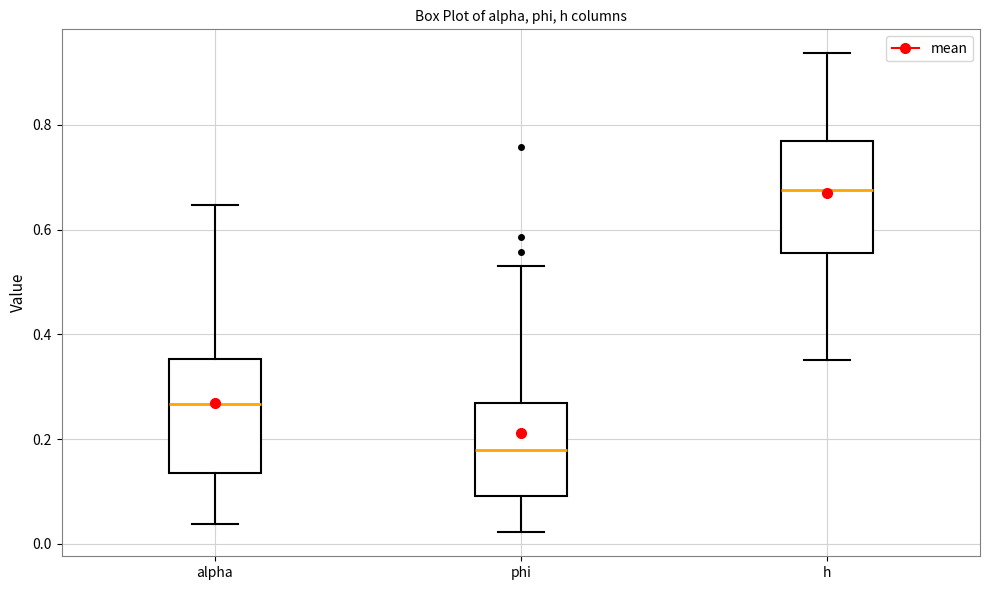

Reading left to right, transcribe this box plot: for each box, give where its median line is, the range the box spans, and where its two whiskers end, as read against the y-axis. The values are not printed on the chart, so give them approximately, as read against the axis.

alpha: median 0.26, box 0.14 to 0.36, whiskers 0.04 to 0.64
phi: median 0.18, box 0.10 to 0.26, whiskers 0.02 to 0.54
h: median 0.68, box 0.56 to 0.76, whiskers 0.36 to 0.94